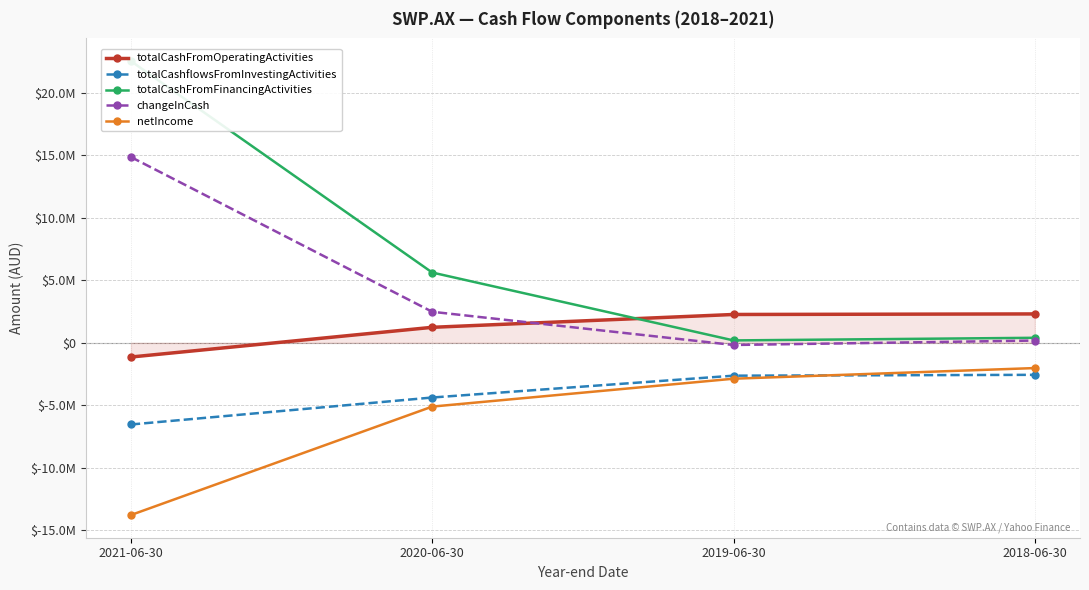

Reading left to right, what are all the values shown in this chart?

totalCashFromOperatingActivities: -1139192	1238947	2267015	2310949
totalCashflowsFromInvestingActivities: -6541347	-4380878	-2632663	-2564904
totalCashFromFinancingActivities: 22551607	5624709	190000	400000
changeInCash: 14871068	2482778	-175647	178836
netIncome: -13788750	-5108176	-2875560	-2023638